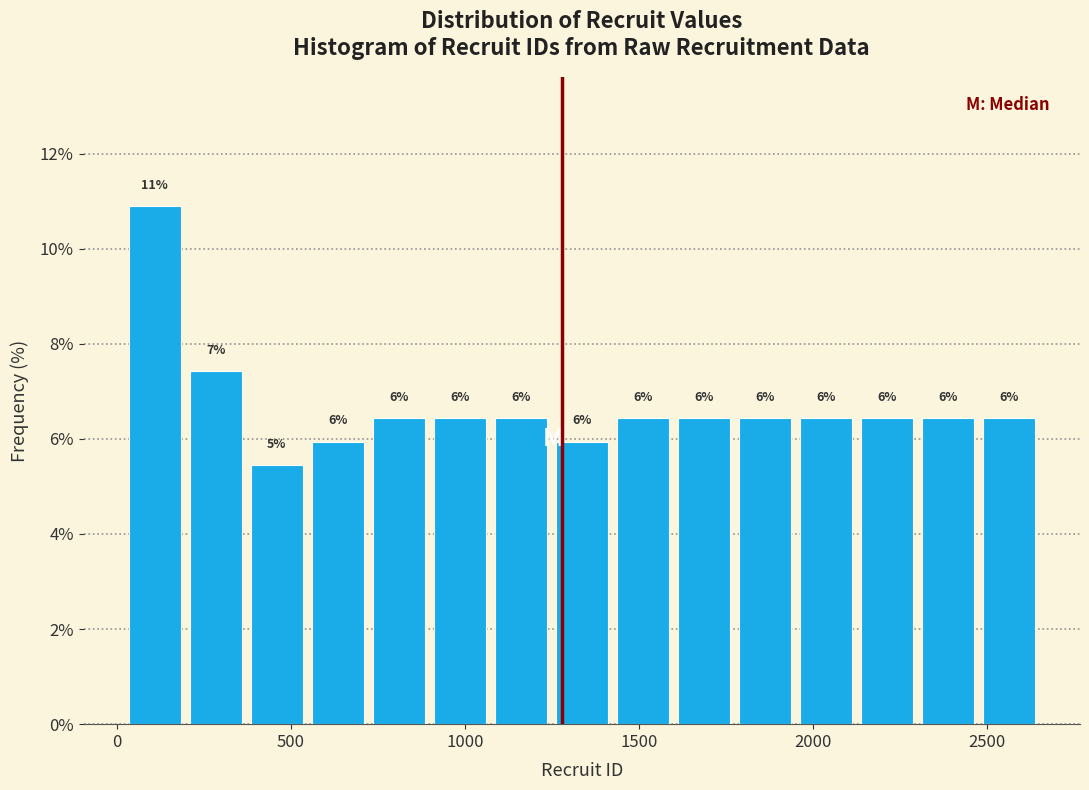

Around what value on the x-axis is the tallest bar? Give the approximate position of its centre, as read against the axis.

100